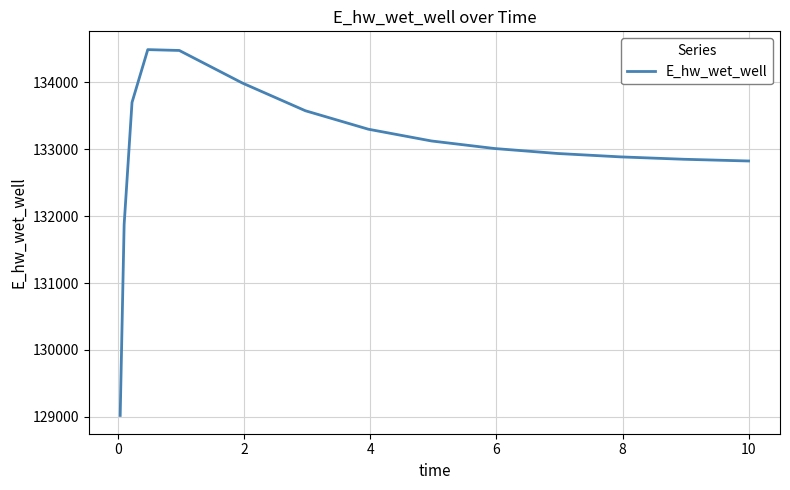

What is the difference between the maximum and minimum values?

5471.7